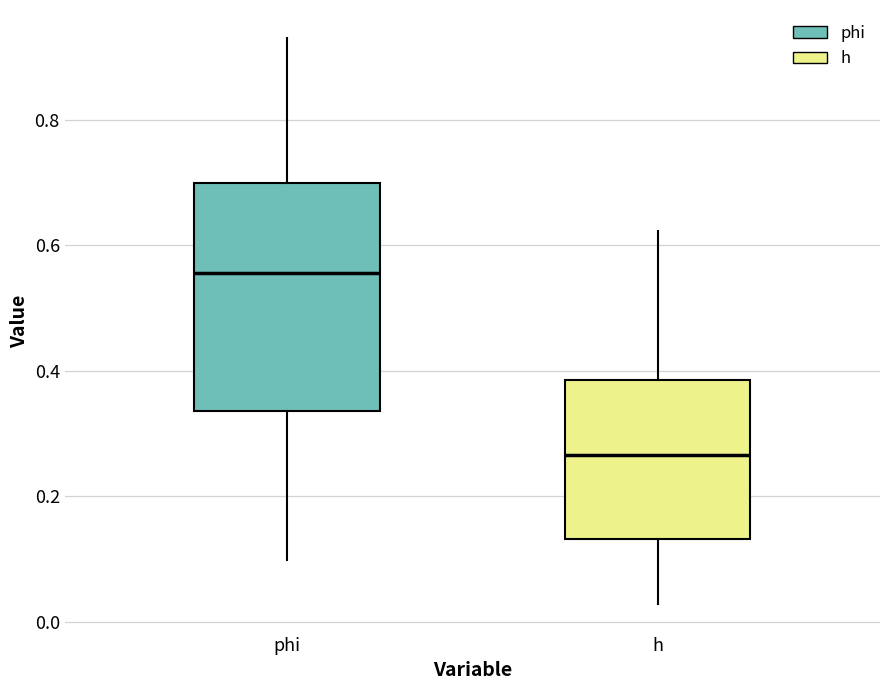

Which box is the tallest, from its lower edge to its upper edge?

phi